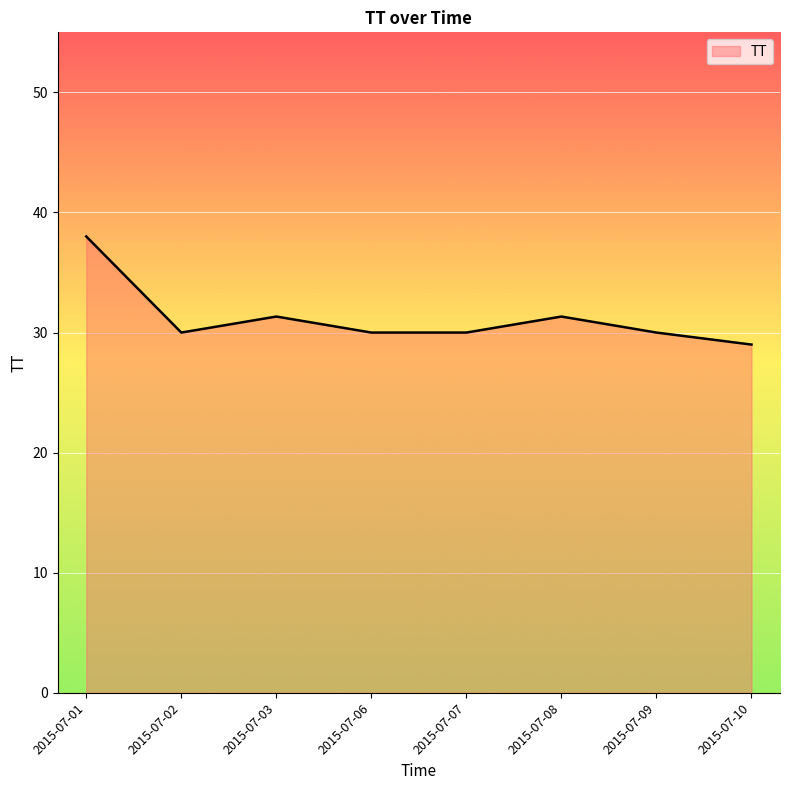

What is the minimum value shown in the chart?

29.0